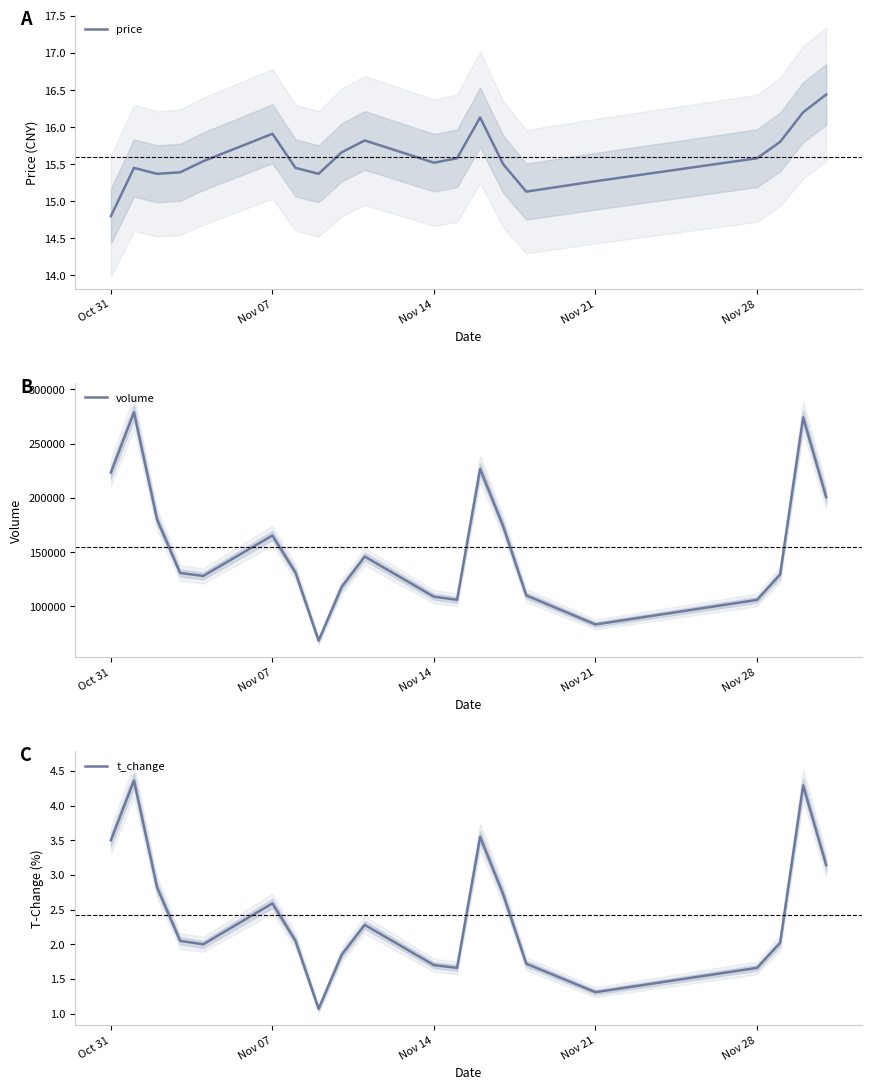

The price series shows 15.9 at Nov 07. True or false?

True